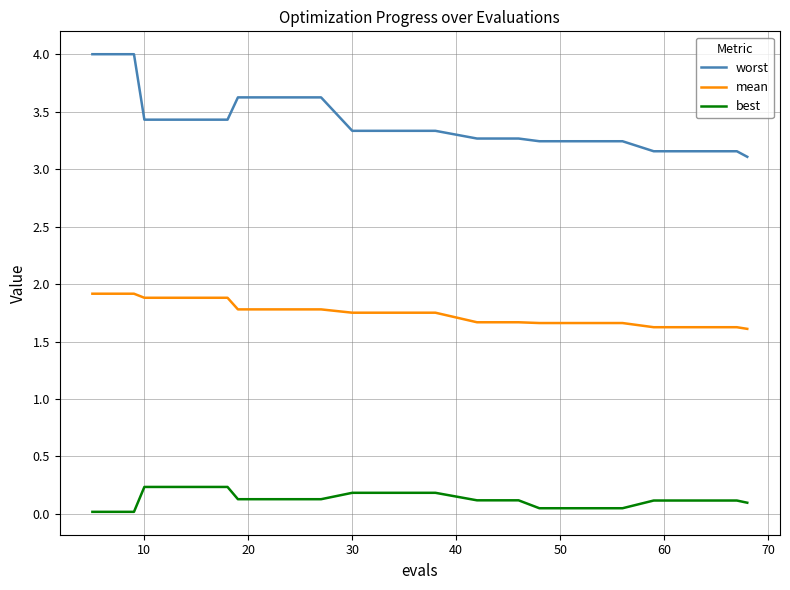

How many mean values are between 1 and 2?

20